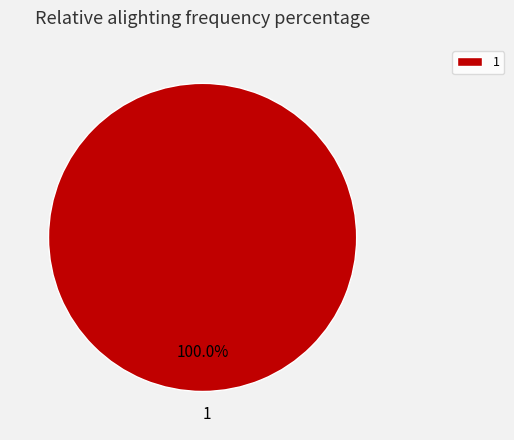

Rank the categories by value from highest to lowest.

1